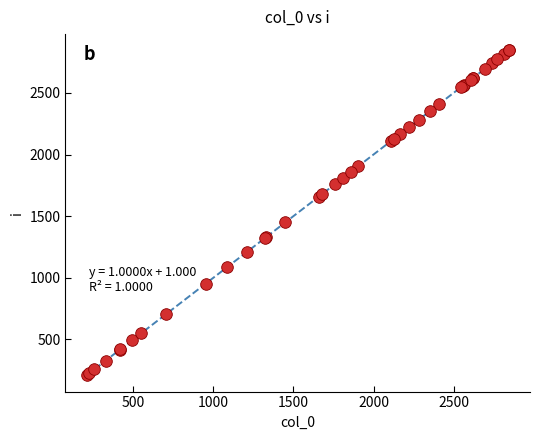

What Y value in the scatter plot is closest to 1527?

1451